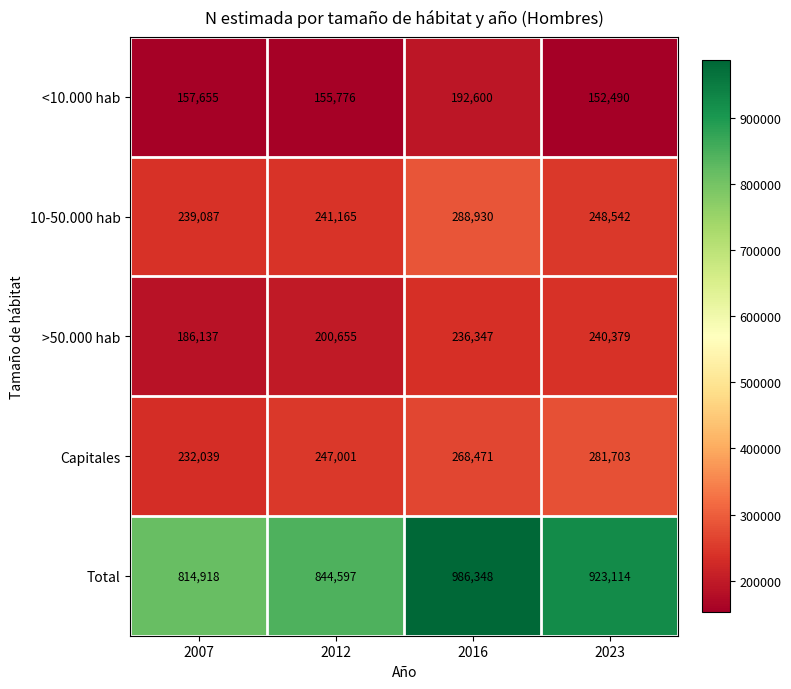

What is the total value across all series at 2023?

1846228